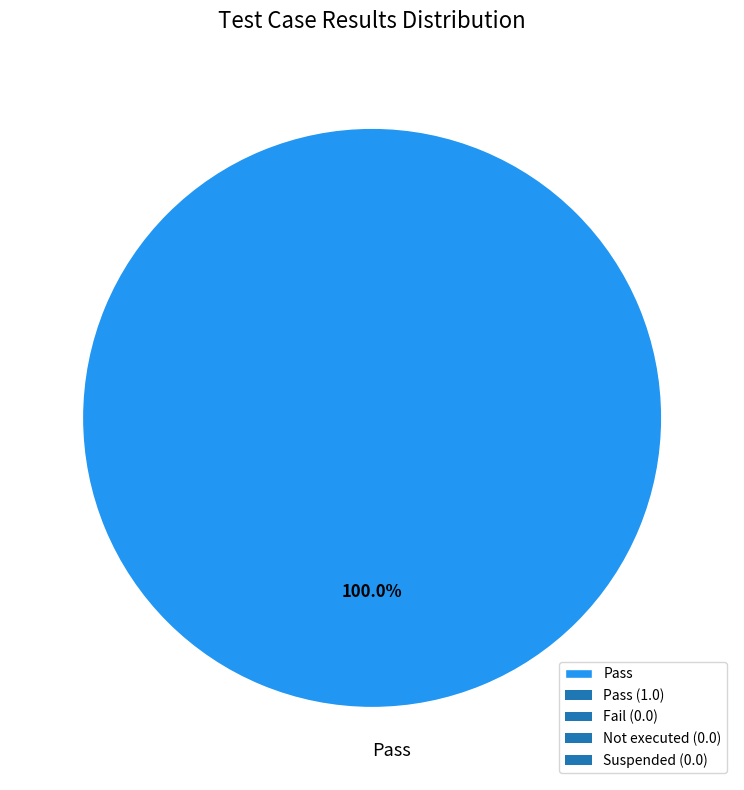

Is Pass the majority of the pie?

Yes